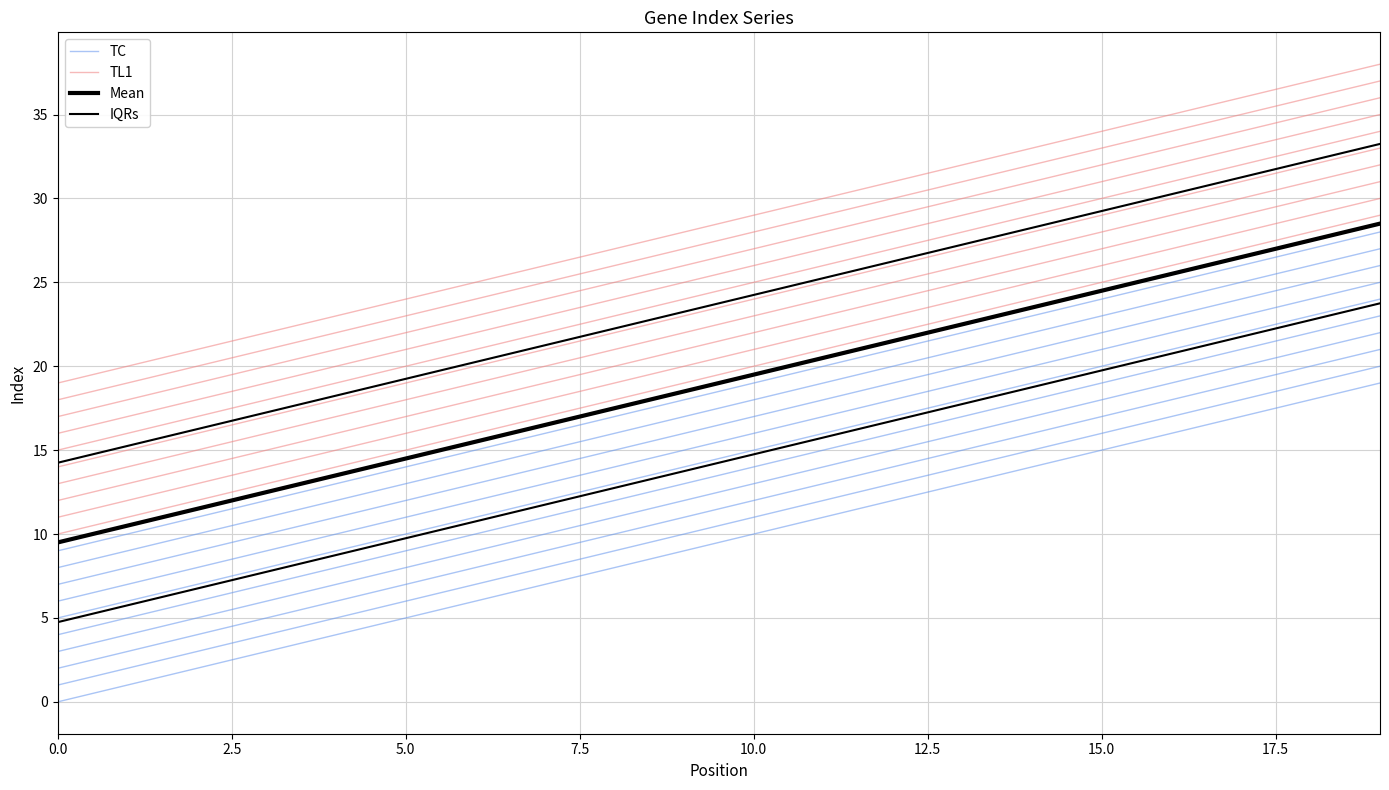

True or false: IQRs and TL1 cross at least once.

False